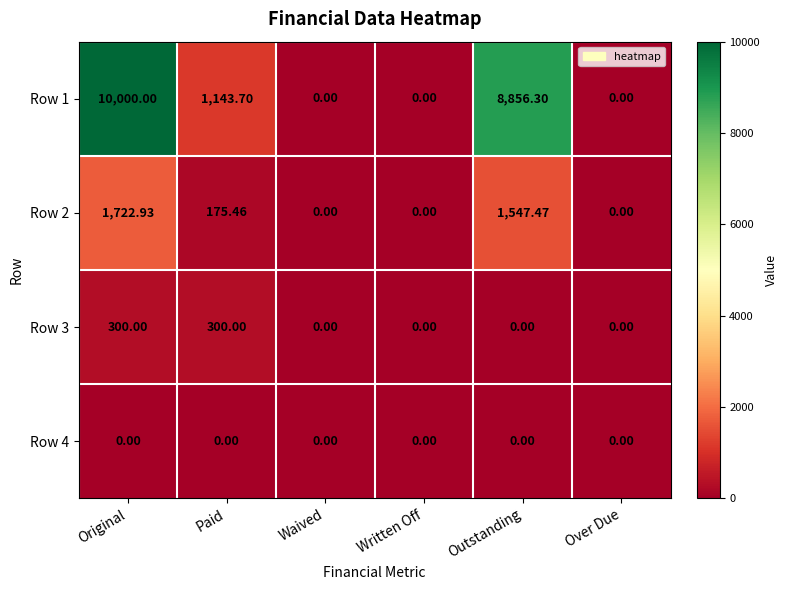

Which series has the largest total across all categories?

Row 1